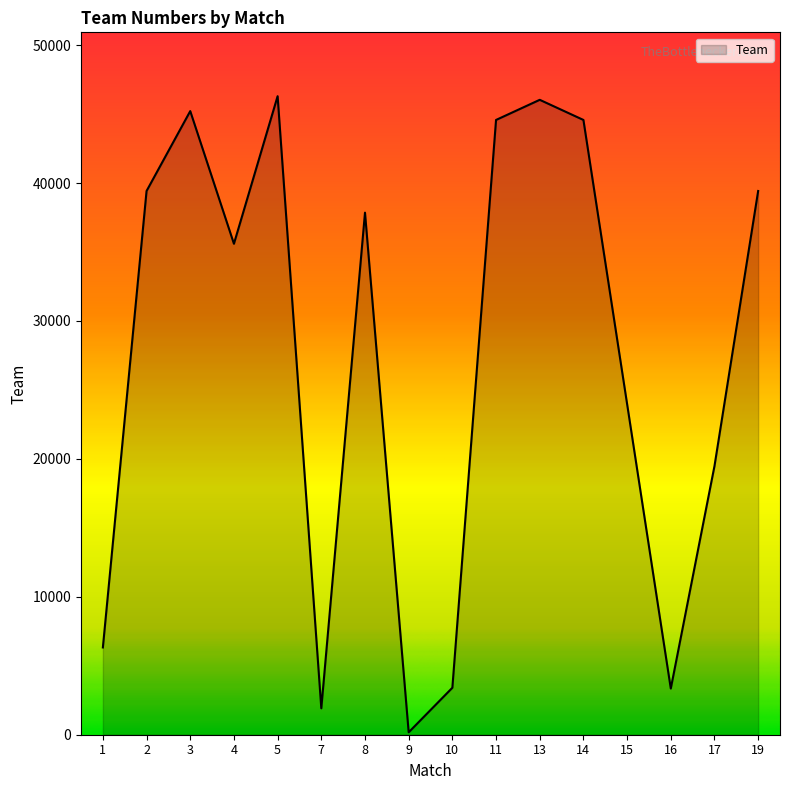

What is the sum of all values?

437639